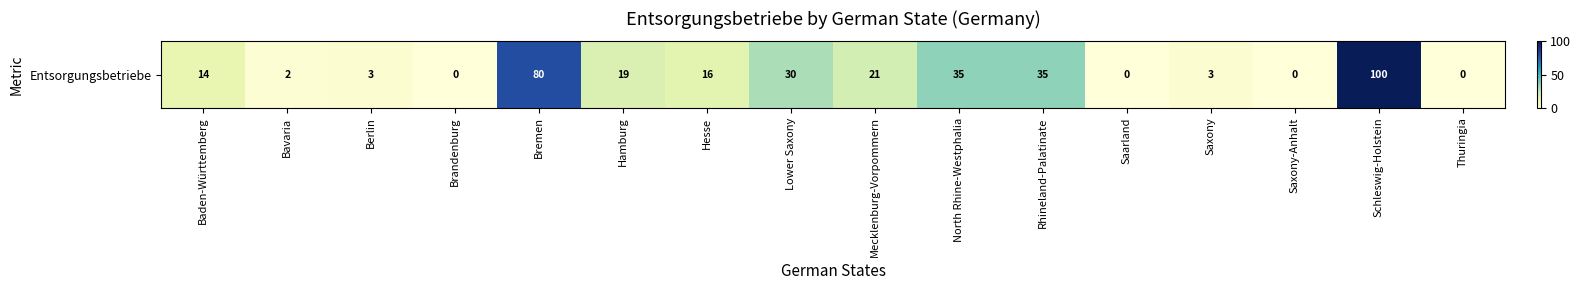

Reading left to right, transcribe all the data shown in this chart.

Baden-Württemberg=14	Bavaria=2	Berlin=3	Brandenburg=0	Bremen=80	Hamburg=19	Hesse=16	Lower Saxony=30	Mecklenburg-Vorpommern=21	North Rhine-Westphalia=35	Rhineland-Palatinate=35	Saarland=0	Saxony=3	Saxony-Anhalt=0	Schleswig-Holstein=100	Thuringia=0